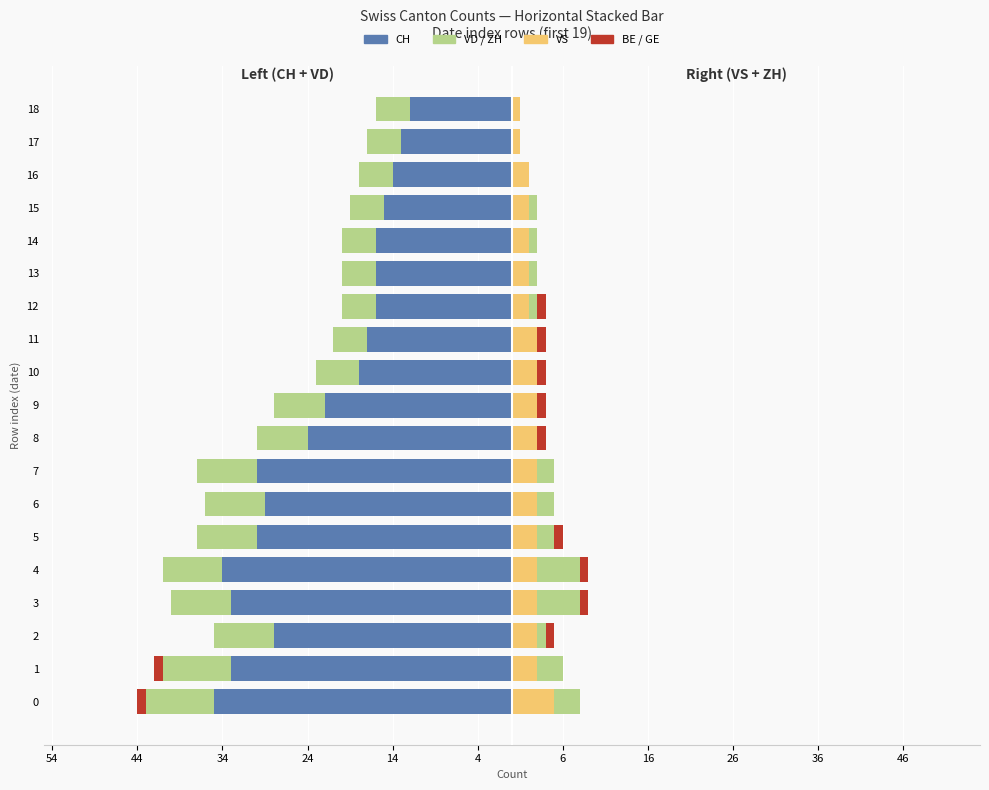

What is the average value of the CH series?

-23